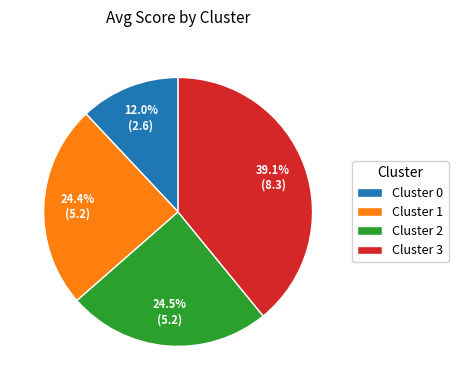

Is the sum of Cluster 2 and Cluster 3 greater than half?

Yes